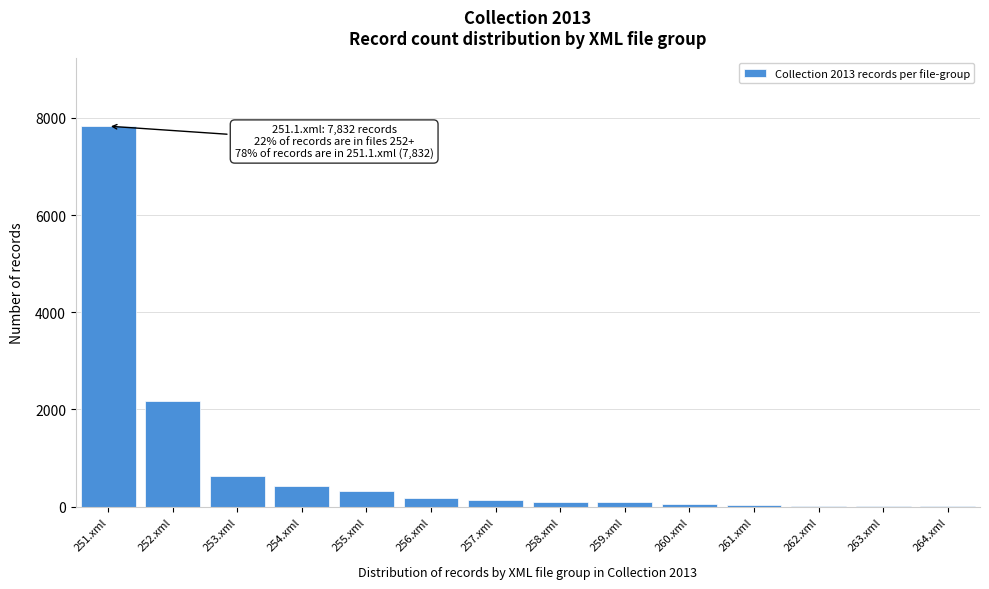

The chart shows a value of 7832 at 251.xml. True or false?

True